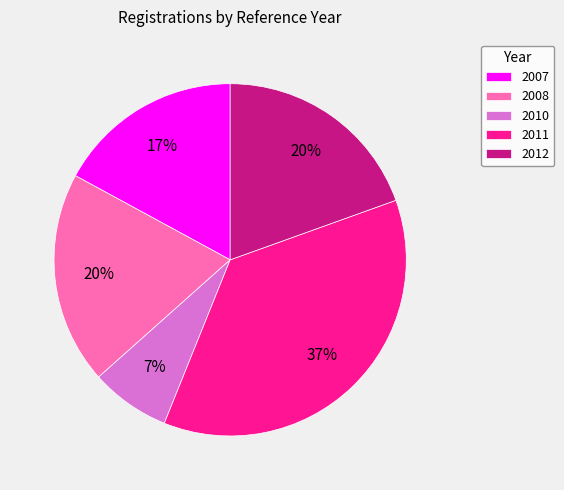

What is the ratio of the value at 2011 to the value at 2012?

1.9